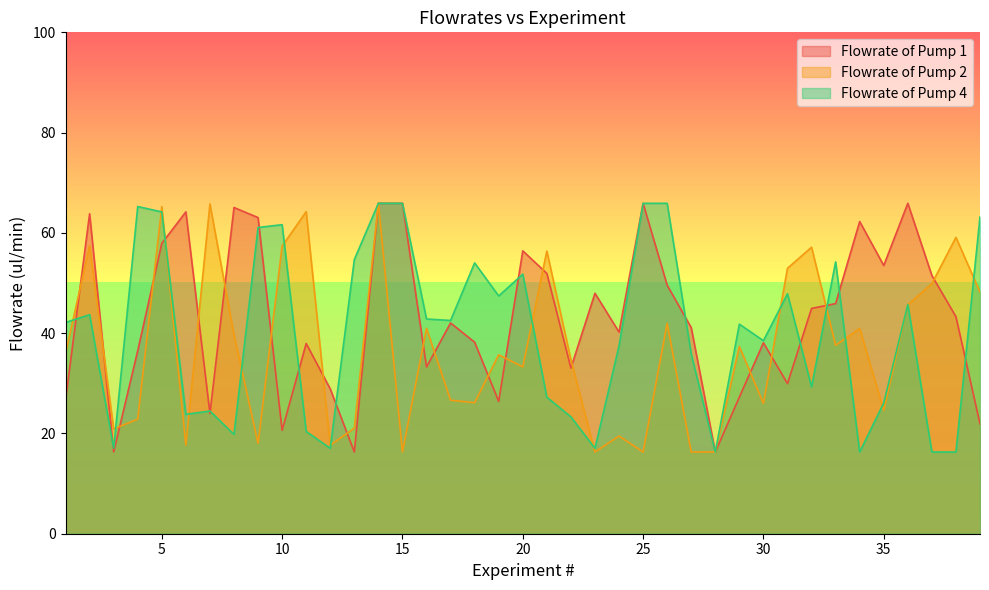

Which series has the largest total across all categories?

Flowrate of Pump 1